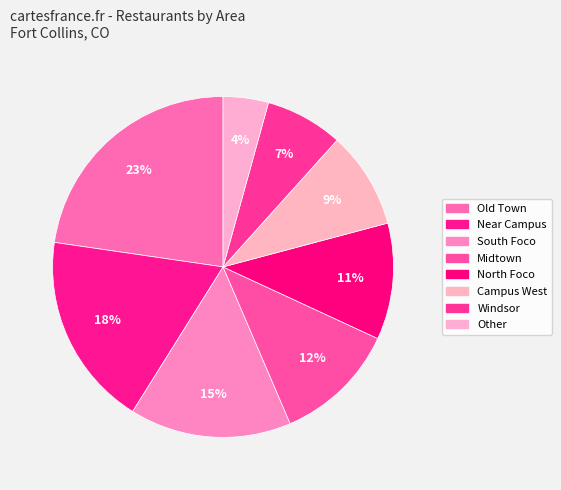

Count the number of slices in the pie.

8